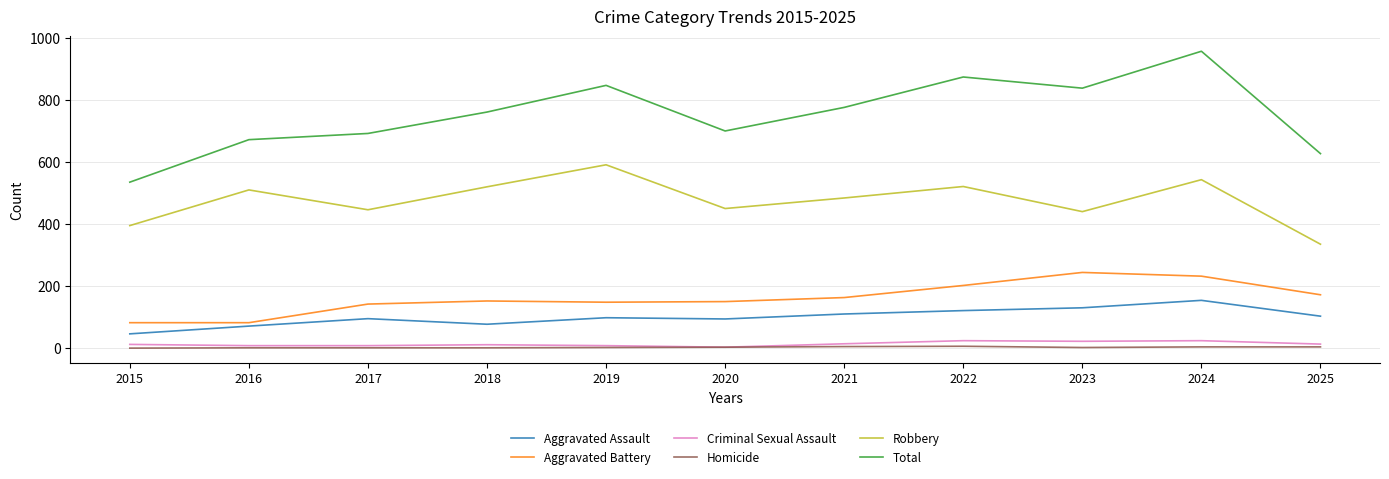

What is the average value of the Robbery series?

476